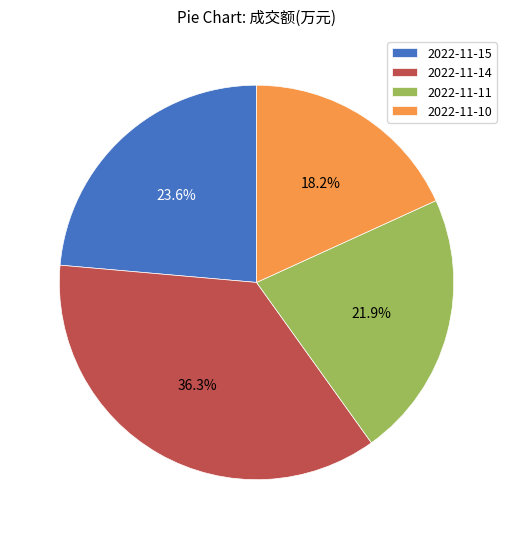

Does 2022-11-15 account for over 50% of the chart?

No